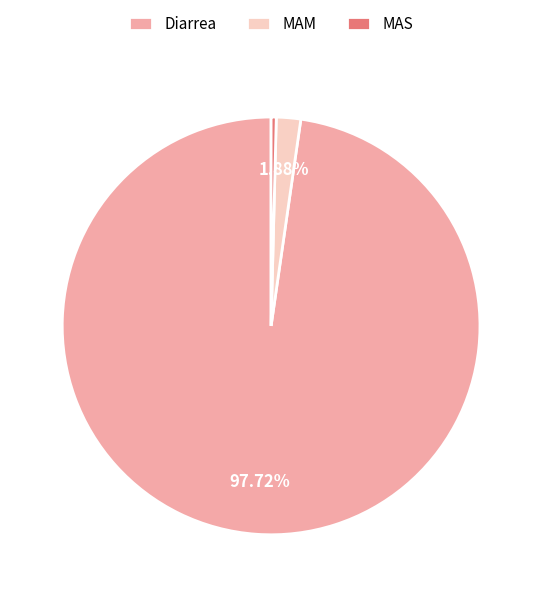

What percentage is NOT represented by MAM?

98.1%